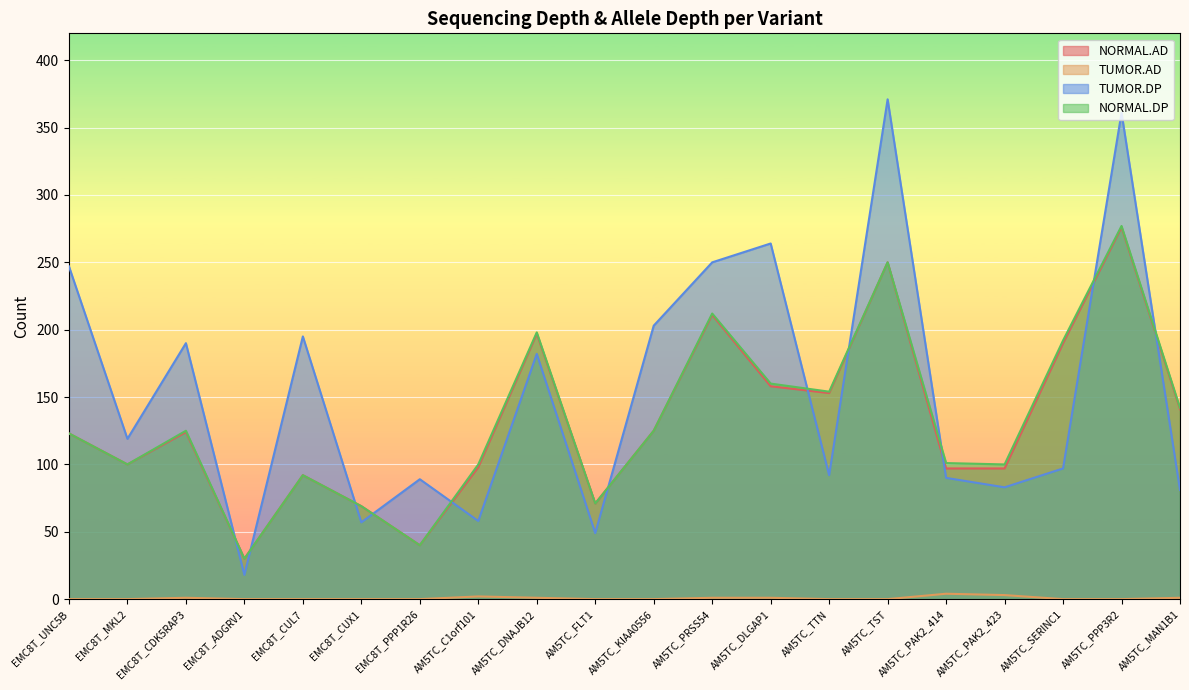

After their last crossing, which series has the higher values: TUMOR.DP or NORMAL.DP?

NORMAL.DP